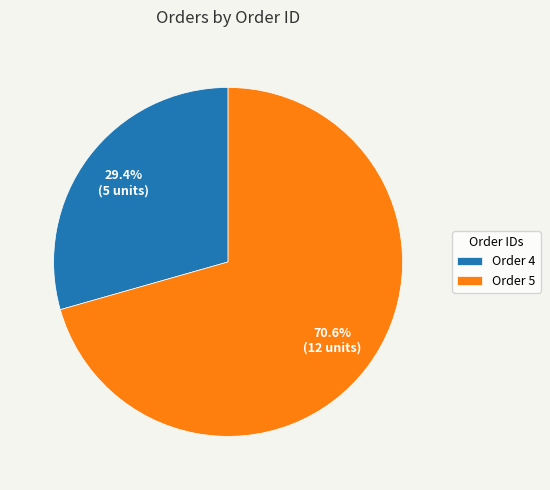

Count the number of slices in the pie.

2